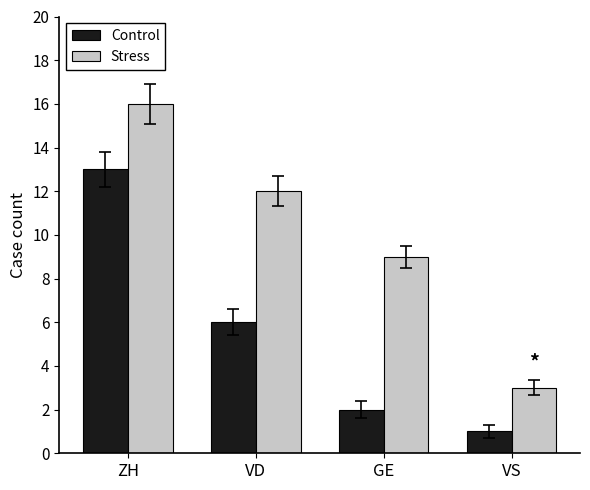

At which label does Control first exceed 6?

ZH